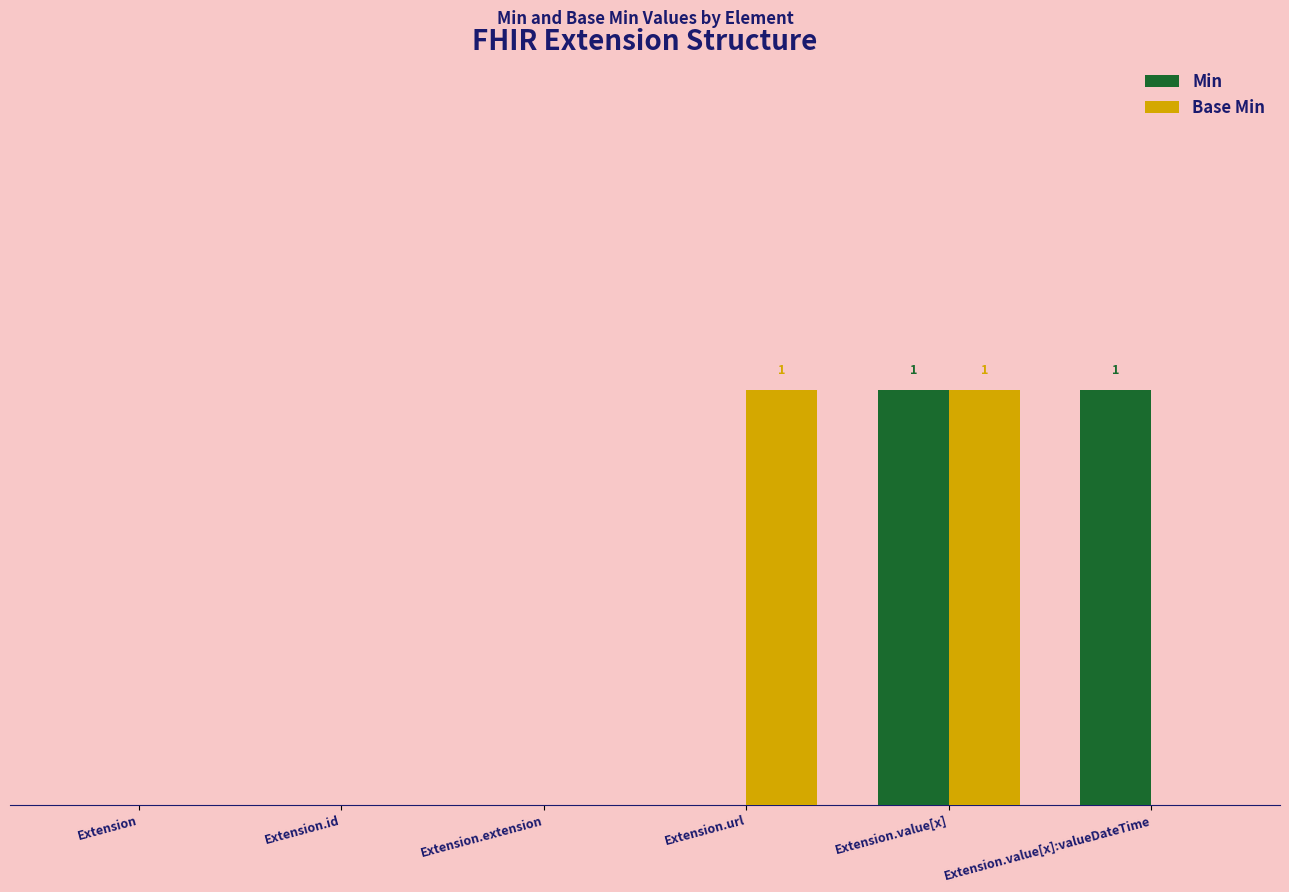

The Min series shows 0 at Extension.id. True or false?

False